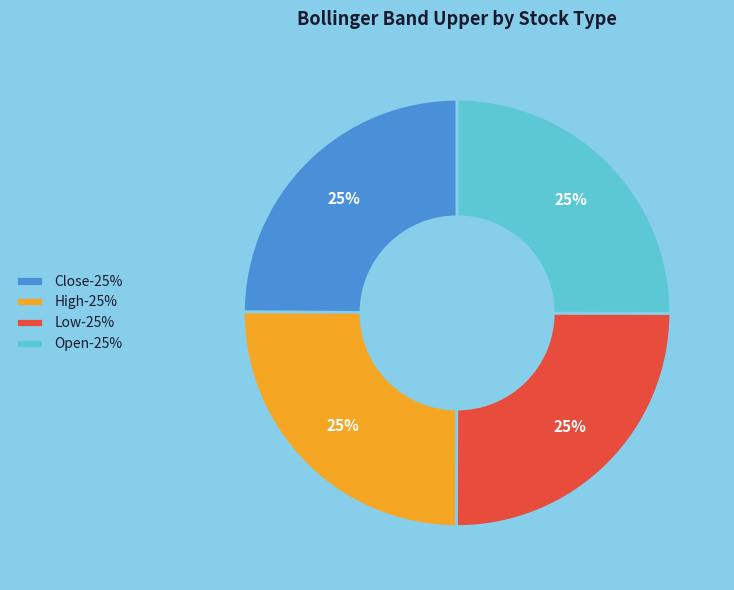

Approximately how many times larger is the value at Open-25% compared to Low-25%?

1.0